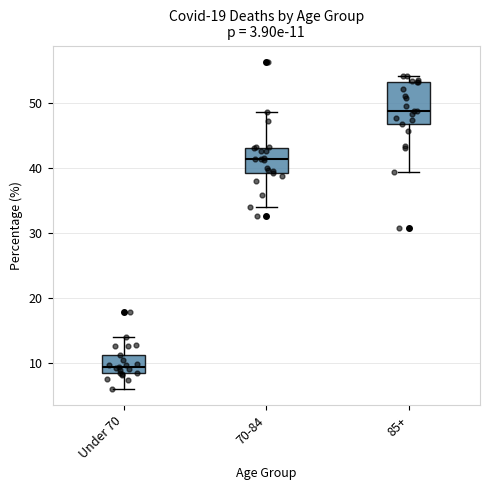

Which box has the highest median line?

85+